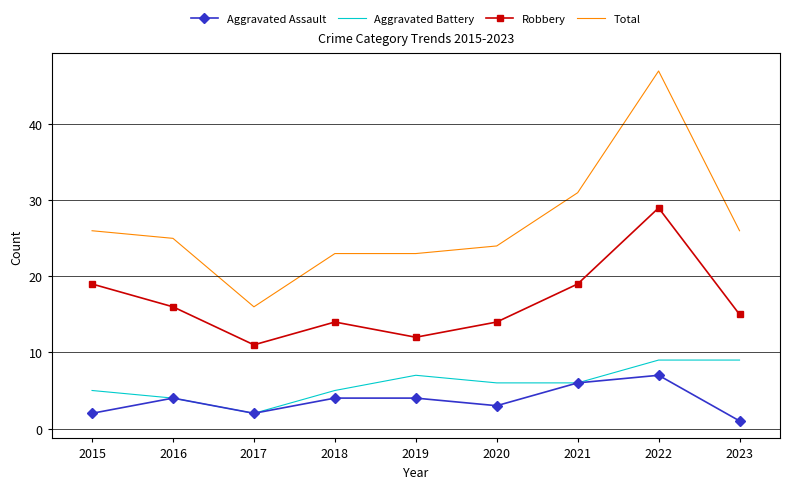

True or false: Aggravated Assault and Robbery intersect in this chart.

False